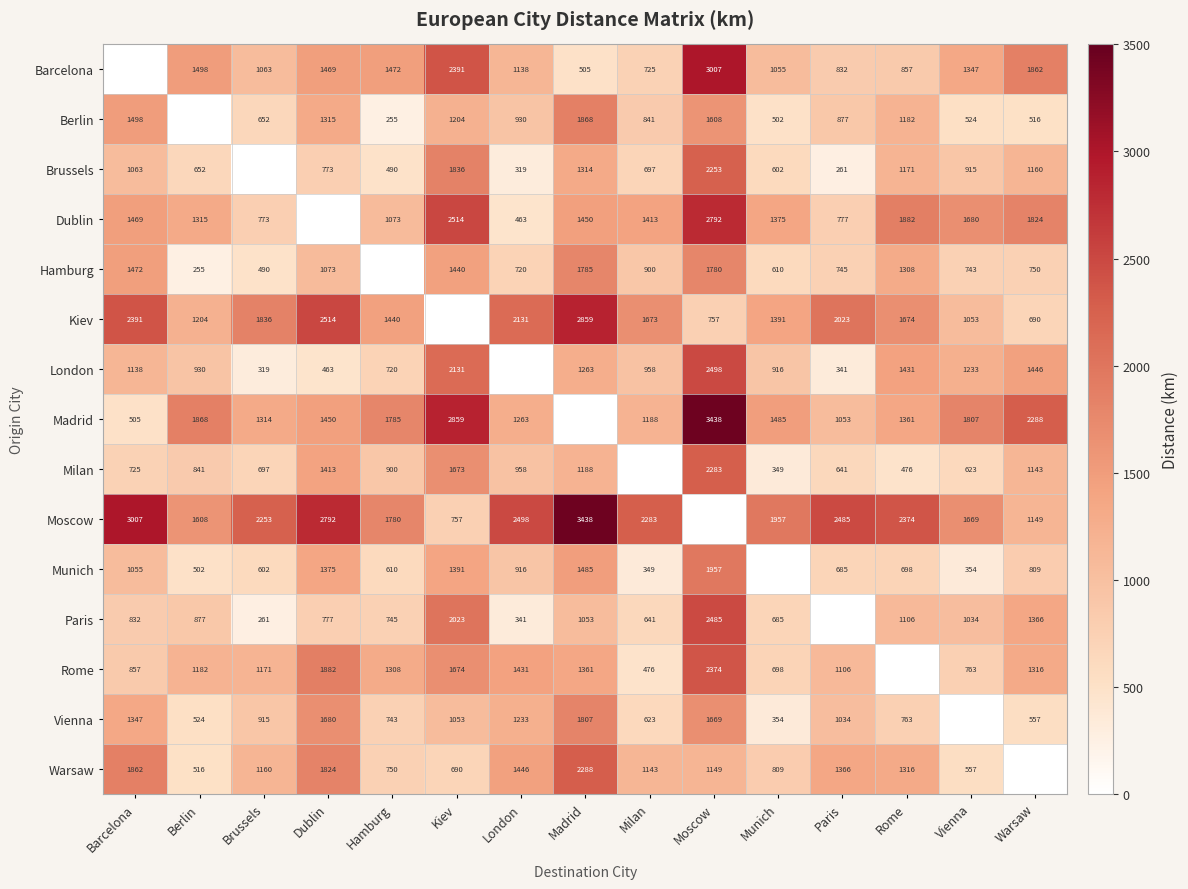

Which has a higher value, Madrid or Rome?

Rome